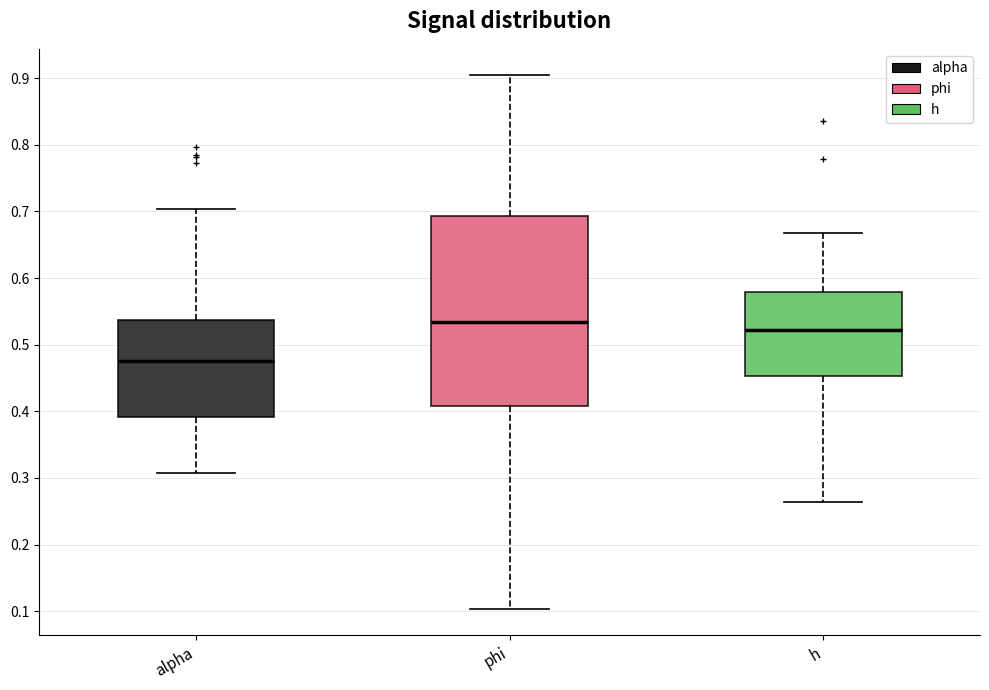

Which box has the highest median line?

phi